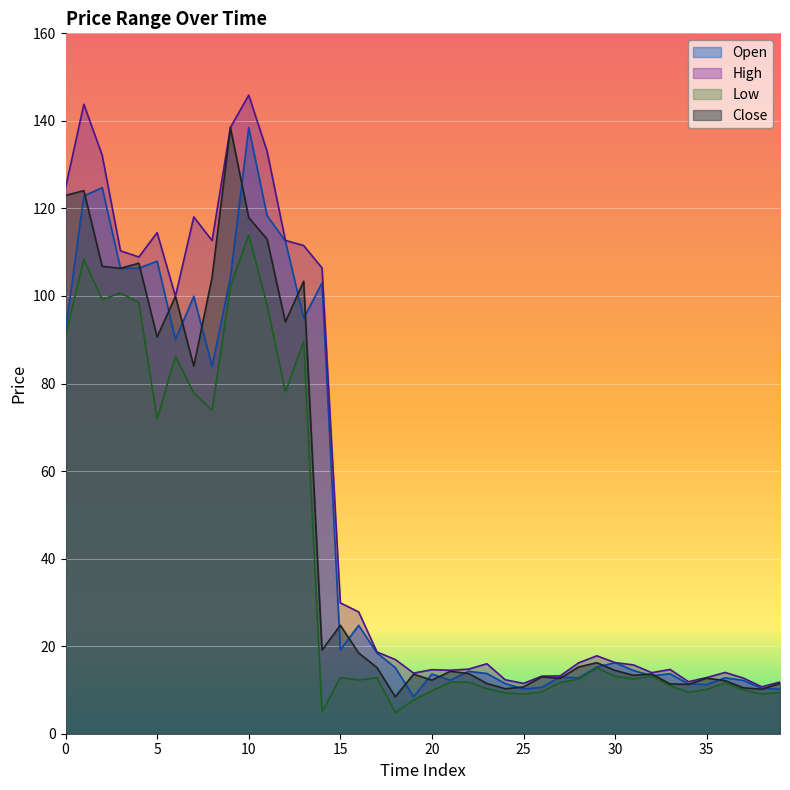

Is it true that Close equals 19.6 at 21?

False